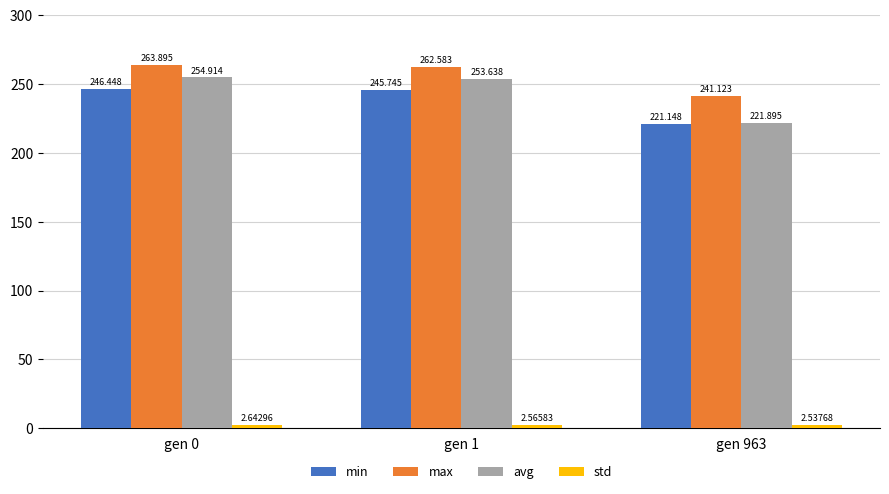

What is the maximum value for max?

263.9